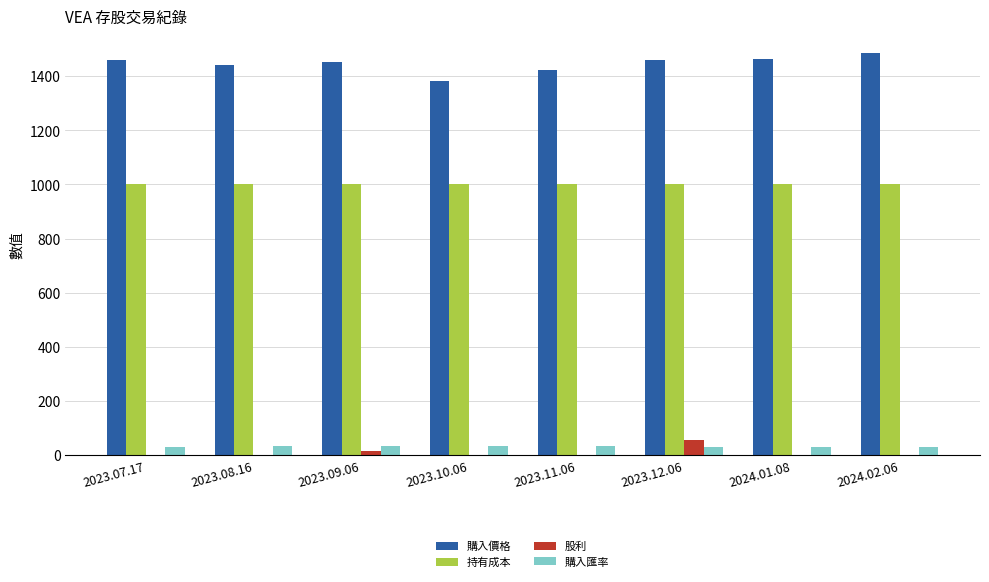

The value of 股利 at 2024.01.08 is 0.0. True or false?

True